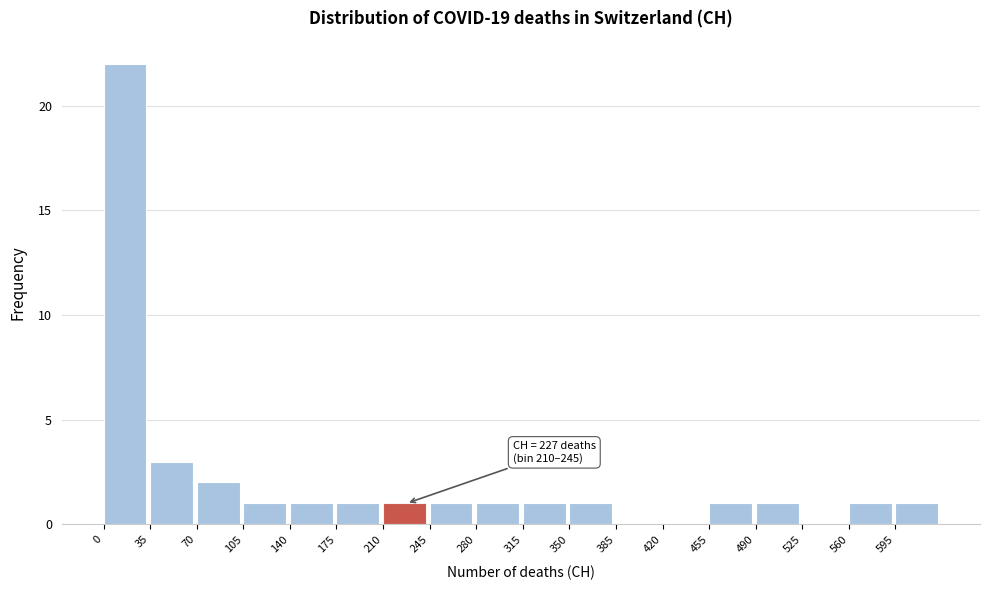

Which range on the x-axis has the tallest bar?

0 to 35